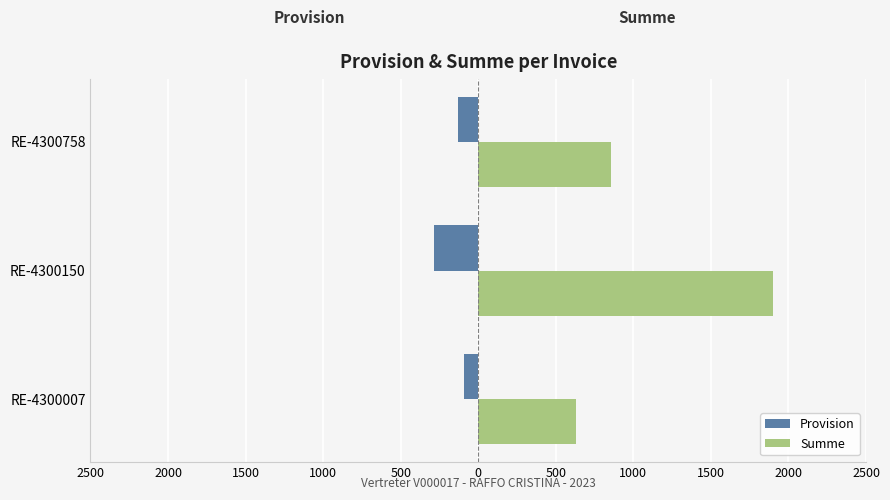

What are all the series names shown in the legend?

Provision, Summe